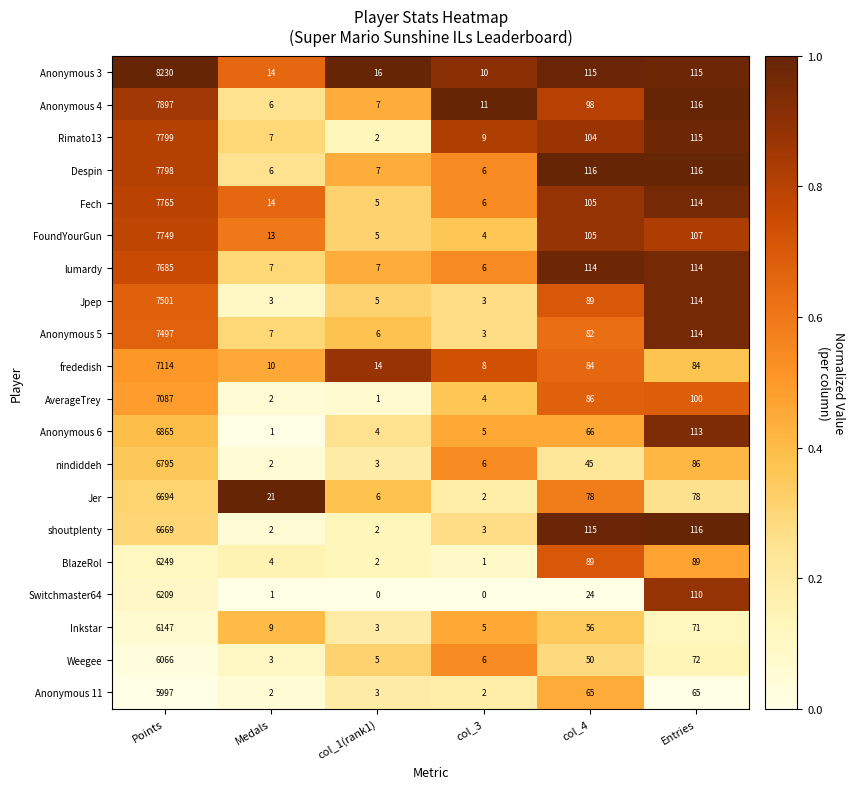

Which series changed the most between Points and Entries?

Anonymous 3